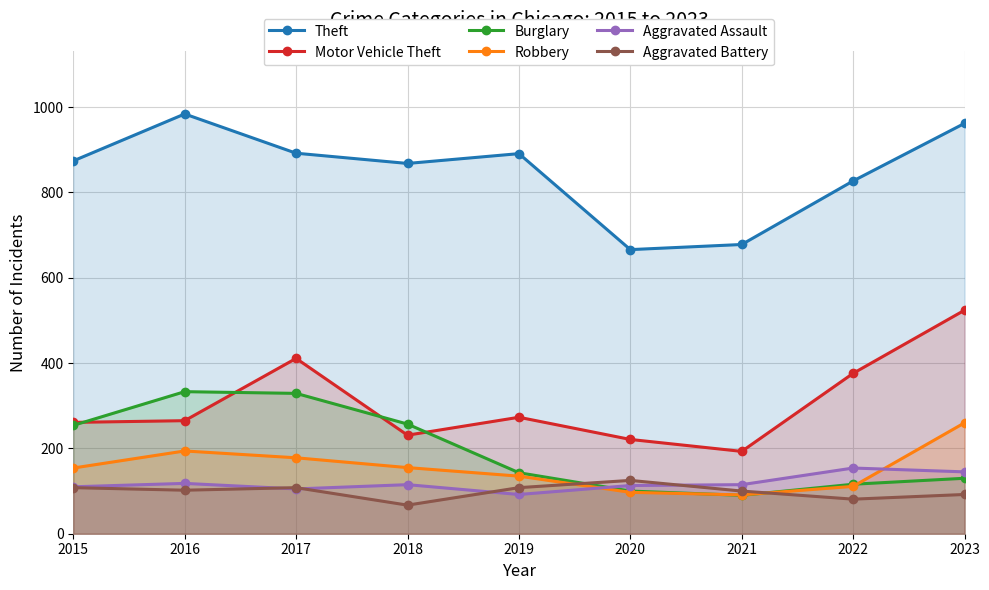

Where do Robbery and Aggravated Assault first cross each other?

2019 and 2020